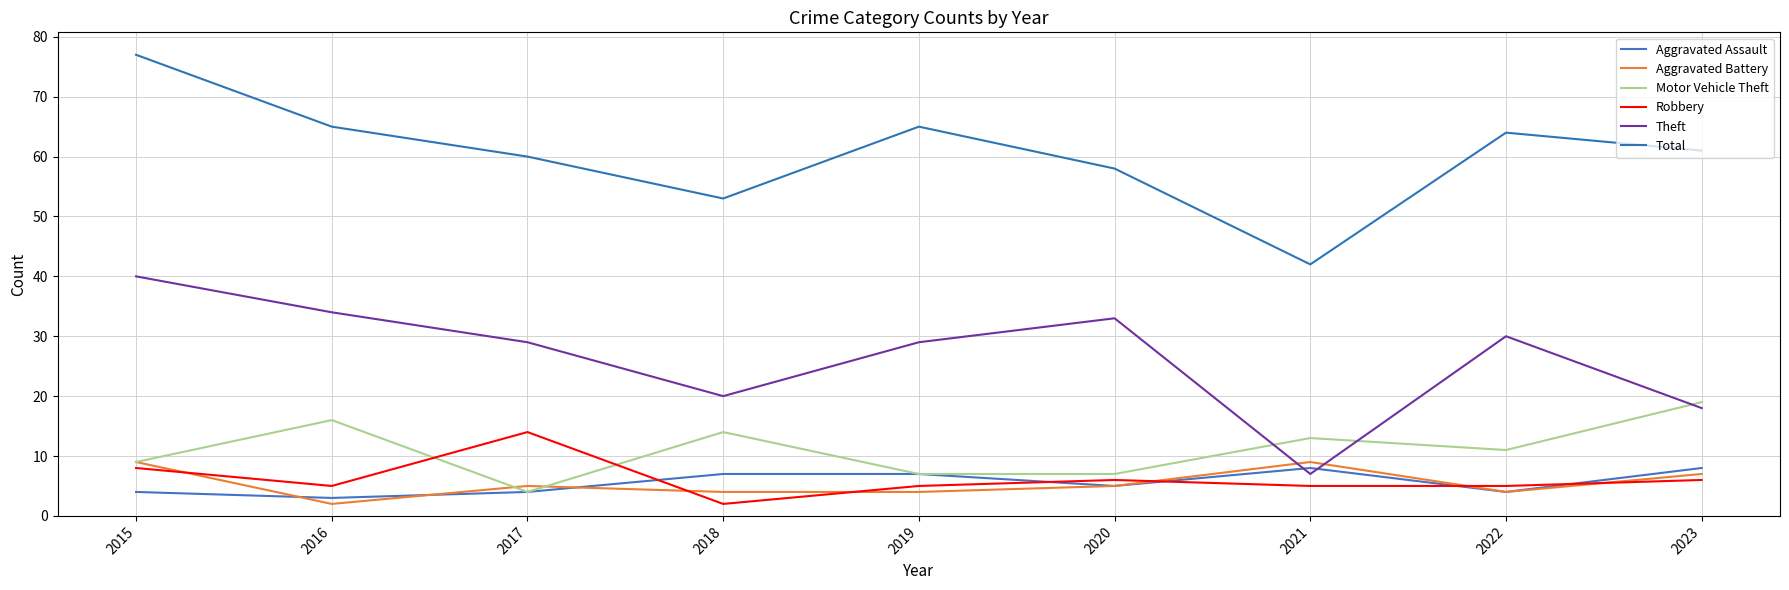

In Aggravated Battery, how many points are higher than both neighbors (excluding endpoints)?

2